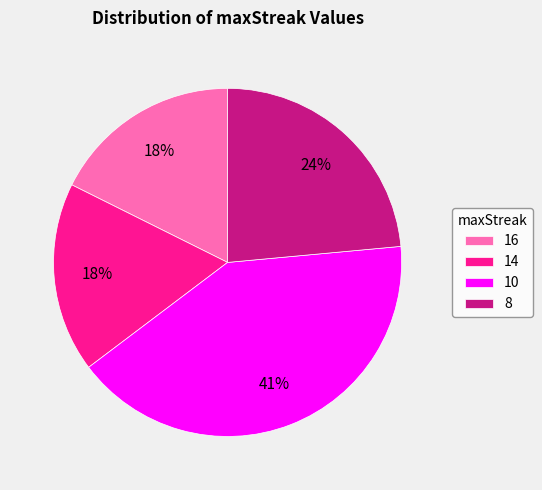

Does any single category account for the majority?

No